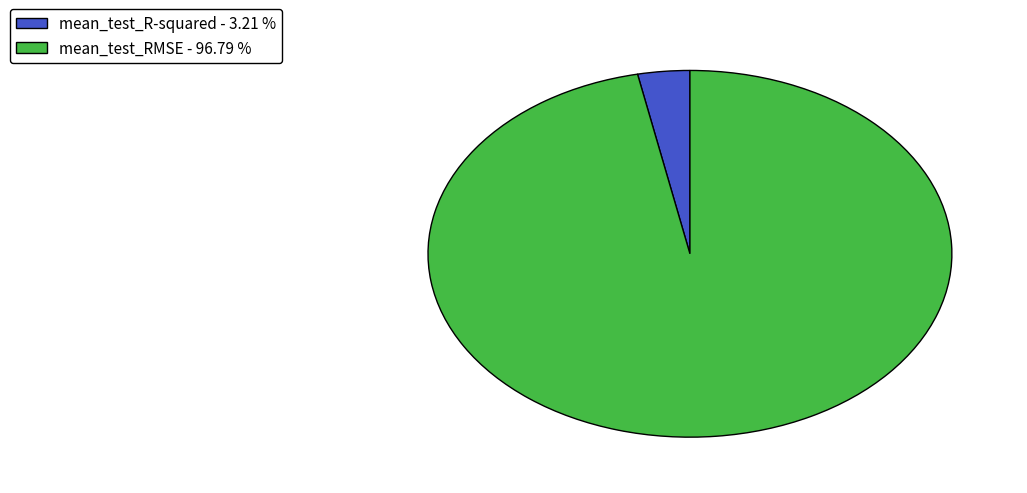

Between mean_test_R-squared - 3.21 % and mean_test_RMSE - 96.79 %, which is larger?

mean_test_RMSE - 96.79 %